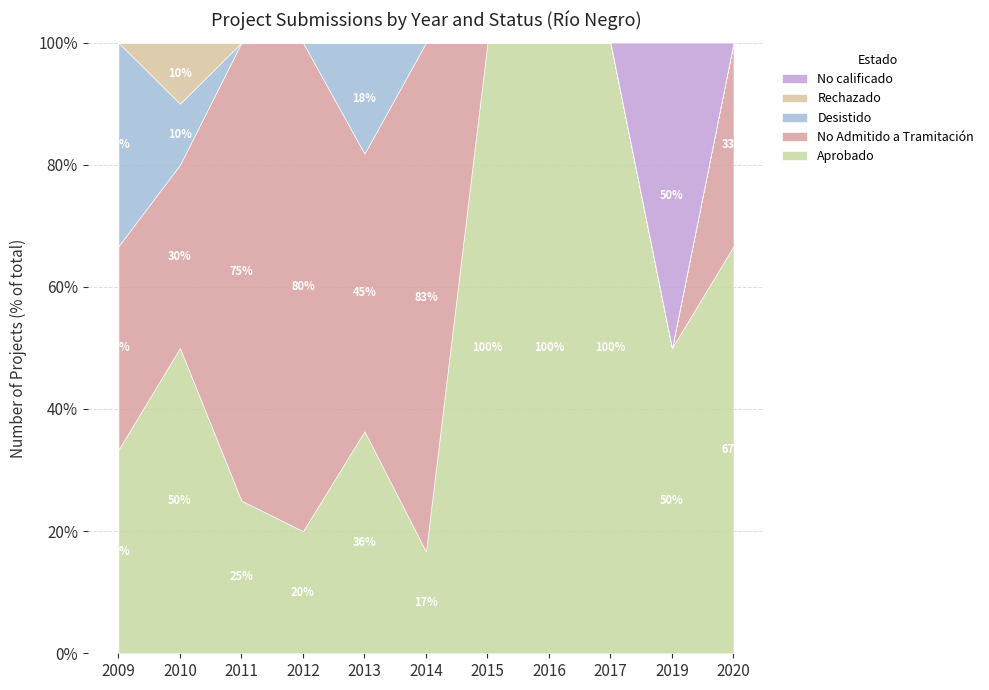

True or false: Aprobado has a value of 39.7 at 2015.

False